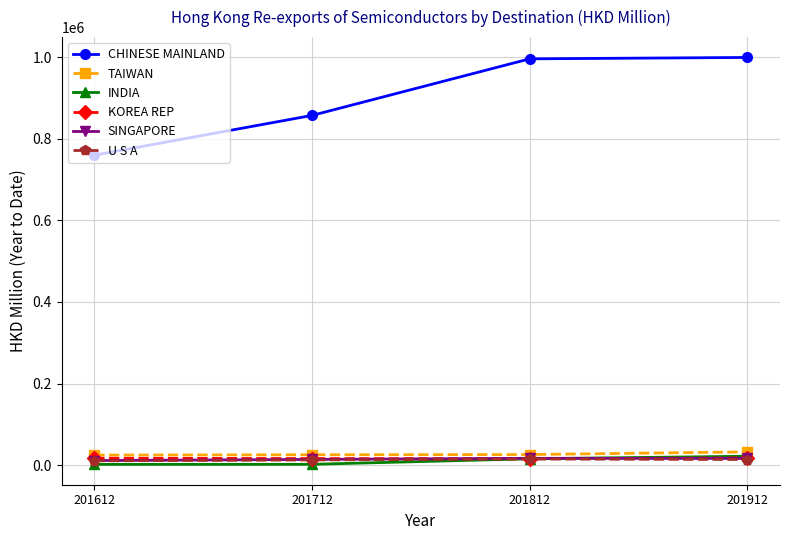

What are all the series names shown in the legend?

CHINESE MAINLAND, TAIWAN, INDIA, KOREA REP, SINGAPORE, U S A